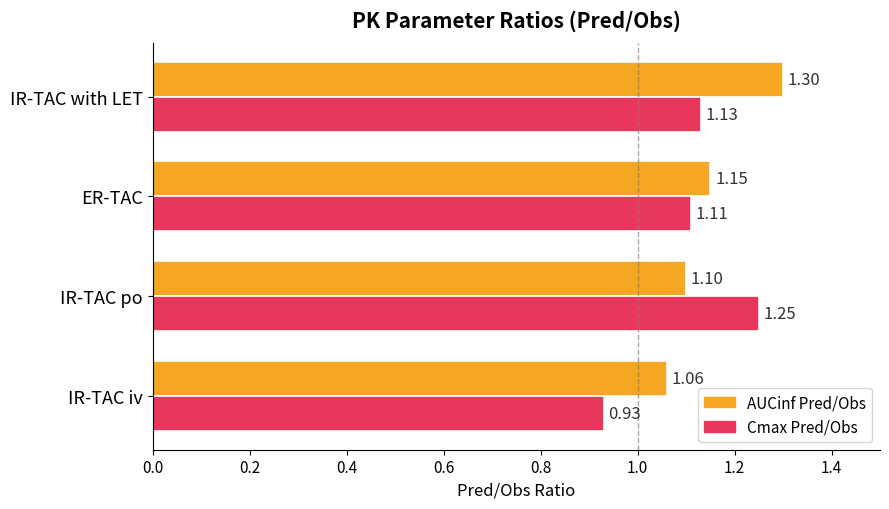

Which series changed the most between IR-TAC po and IR-TAC with LET?

AUCinf Pred/Obs